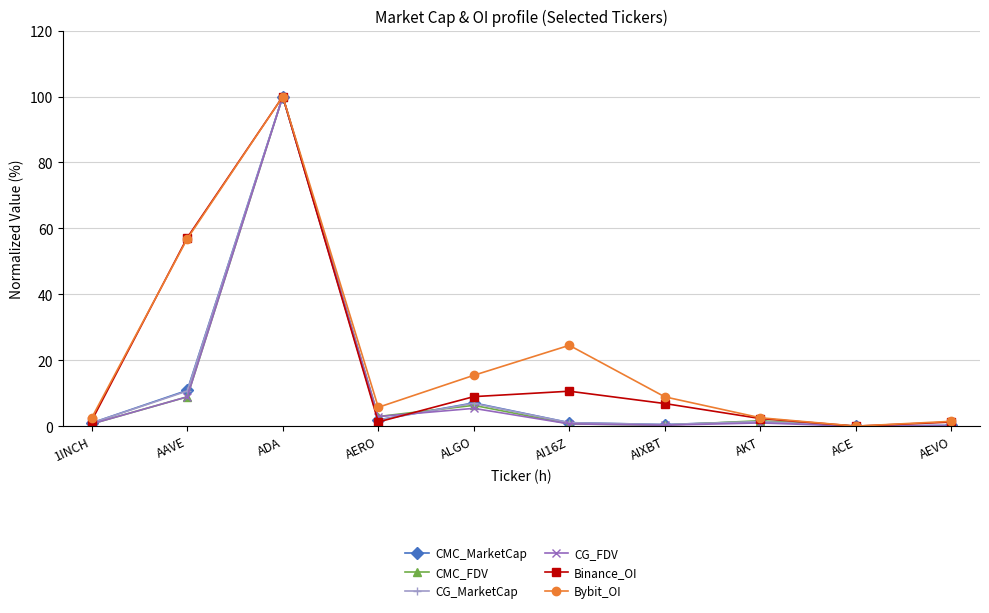

What is the label of the 1st point from the right?

AEVO